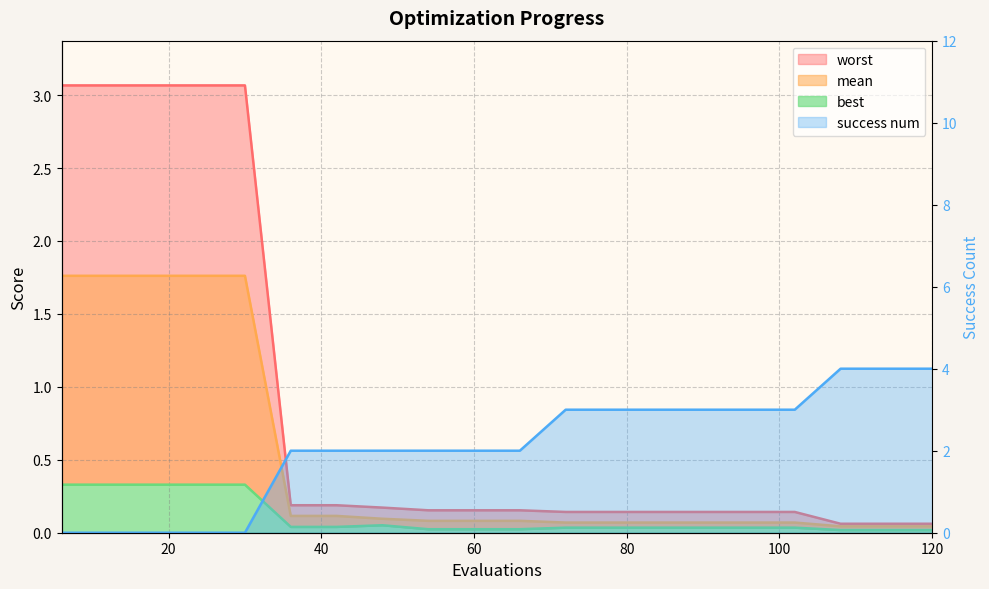

What is the difference between the second highest and second lowest values in the success num series?

4.0